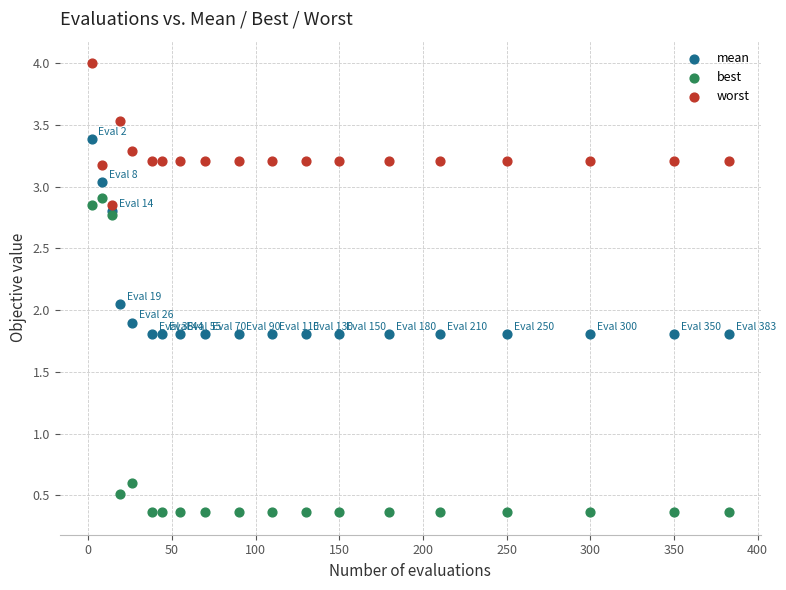

In the best series, what Y value is closest to 1?

0.6